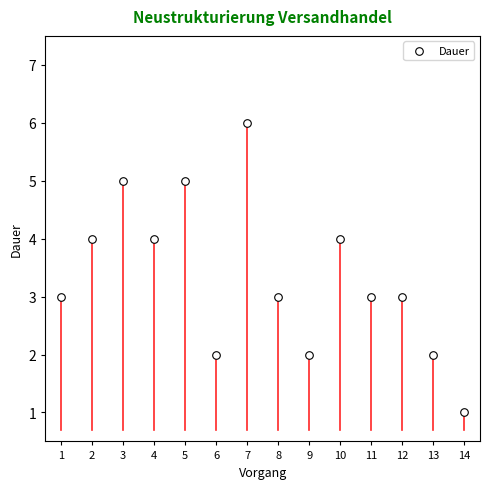

What is the range of X values (max minus min)?

13